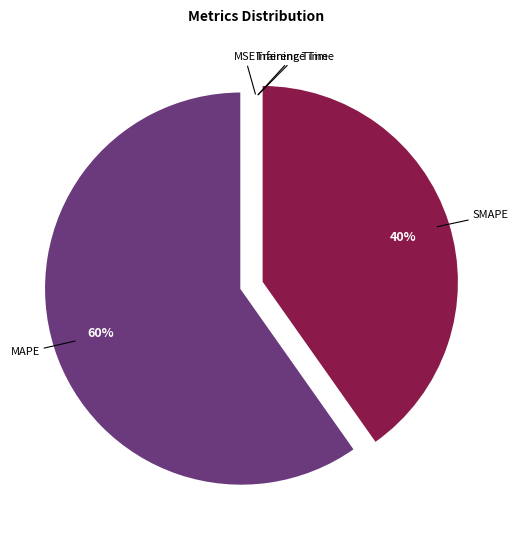

Does any single category account for the majority?

Yes